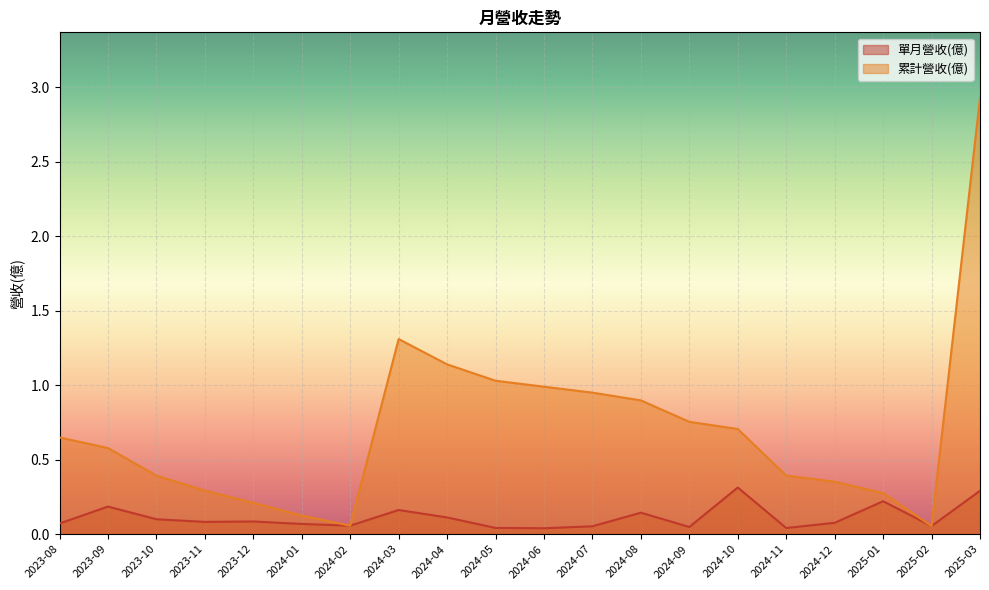

At which category is the sum across all series the highest?

2025-03